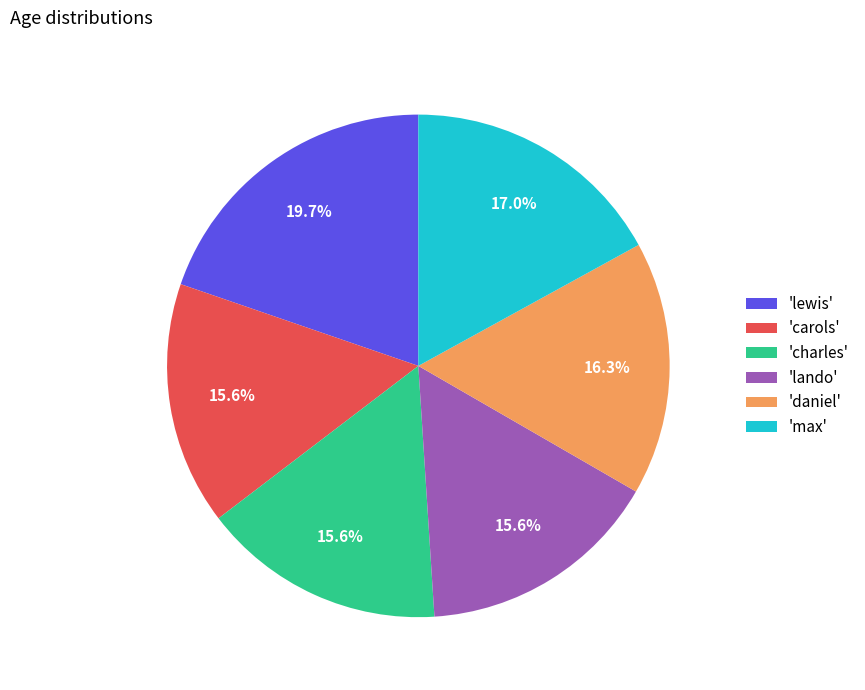

Is there any slice that represents more than half of the pie?

No